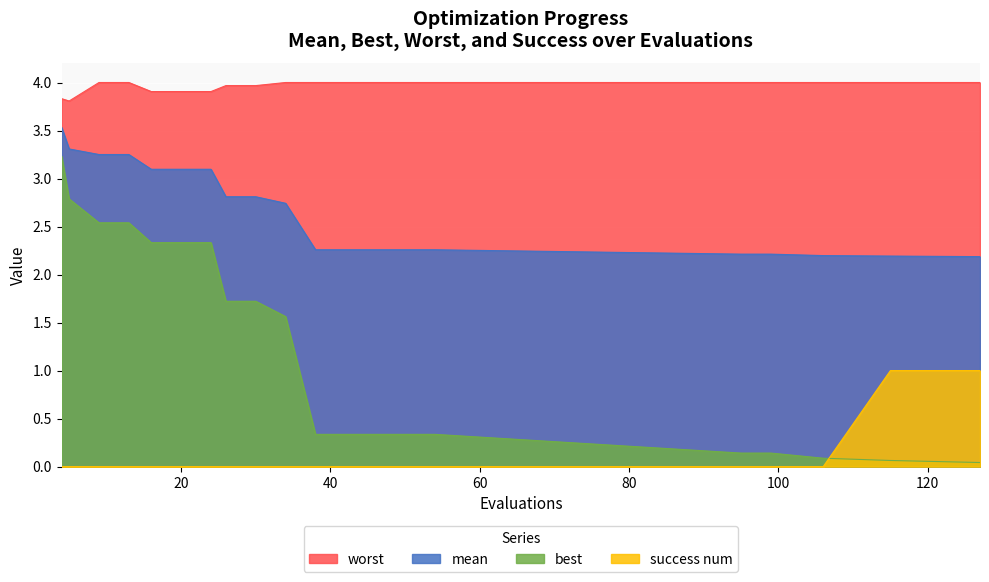

Reading left to right, what are all the values shown in this chart?

mean: 3.5	3.3	3.3	3.3	3.1	3.1	3.1	2.8	2.8	2.7	2.3	2.3	2.3	2.3	2.3	2.2	2.2	2.2	2.2	2.2
best: 3.2	2.8	2.5	2.5	2.3	2.3	2.3	1.7	1.7	1.6	0.3	0.3	0.3	0.3	0.3	0.1	0.1	0.1	0.1	0.0
worst: 3.8	3.8	4.0	4.0	3.9	3.9	3.9	4.0	4.0	4.0	4.0	4.0	4.0	4.0	4.0	4.0	4.0	4.0	4.0	4.0
success num: 0.0	0.0	0.0	0.0	0.0	0.0	0.0	0.0	0.0	0.0	0.0	0.0	0.0	0.0	0.0	0.0	0.0	0.0	1.0	1.0